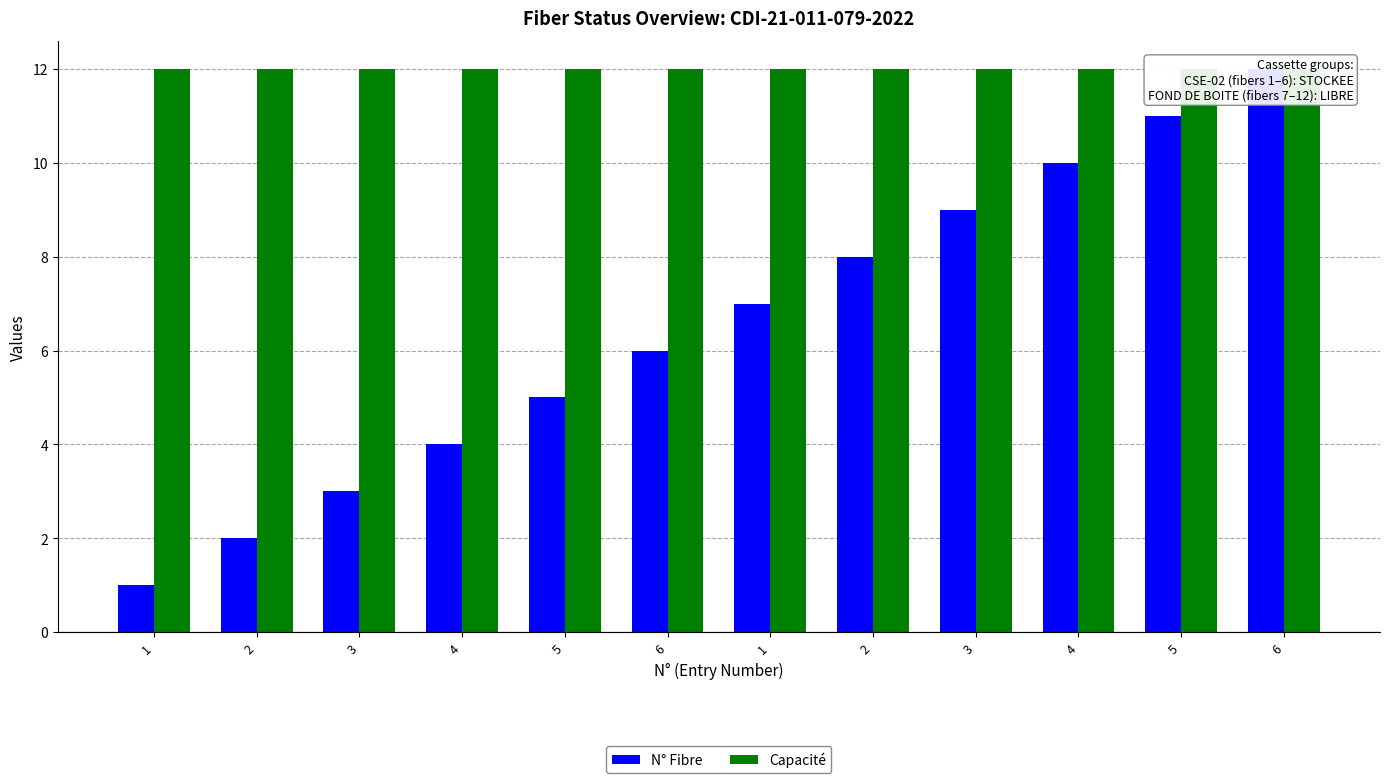

How many categories are shown in the chart?

12